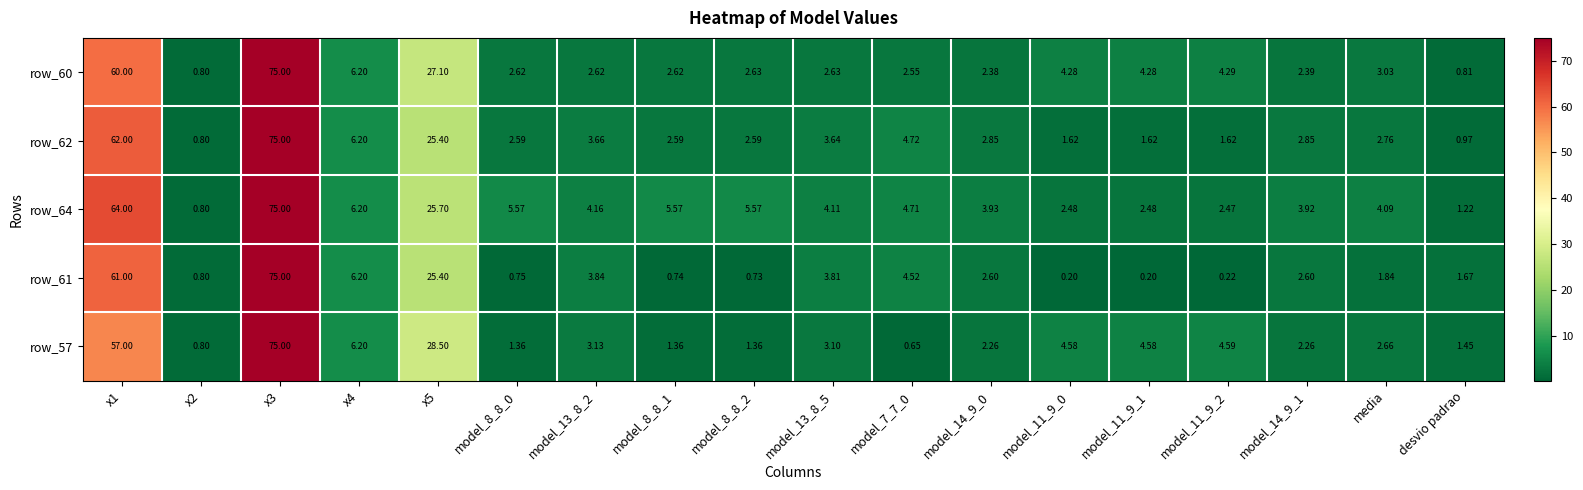

Which series changed the most between x5 and model_7_7_0?

row_57